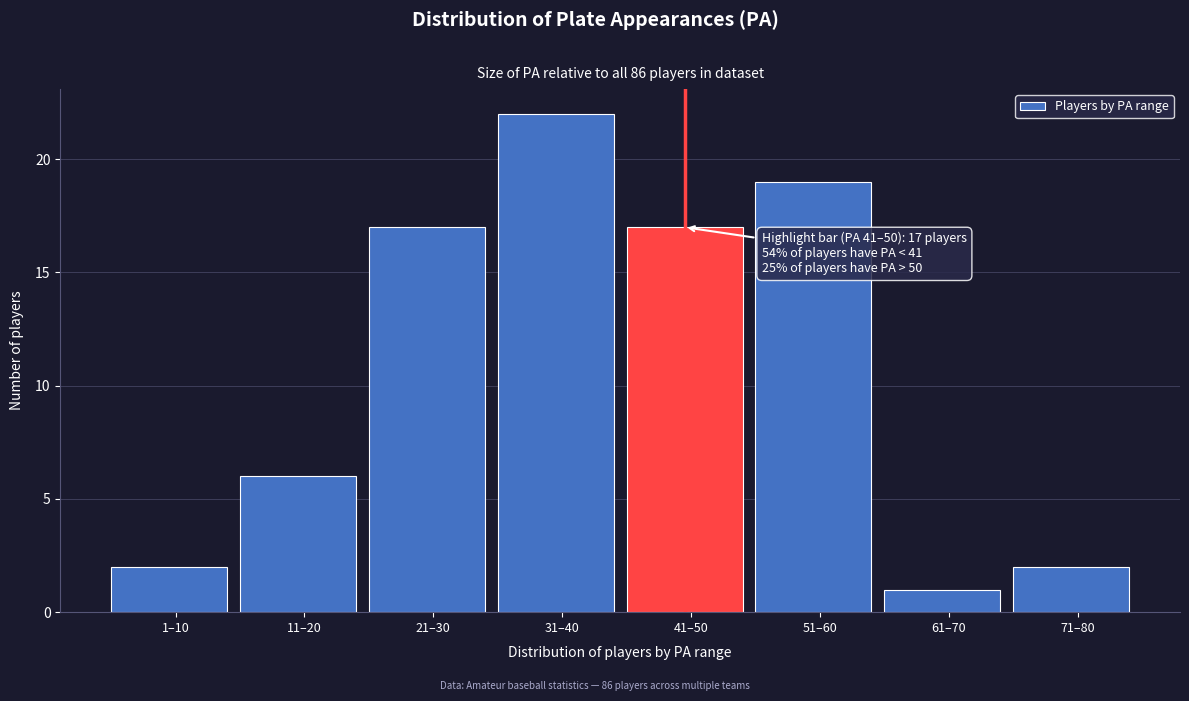

Reading left to right, what are all the values shown in this chart?

1–10=2	11–20=6	21–30=17	31–40=22	41–50=17	51–60=19	61–70=1	71–80=2